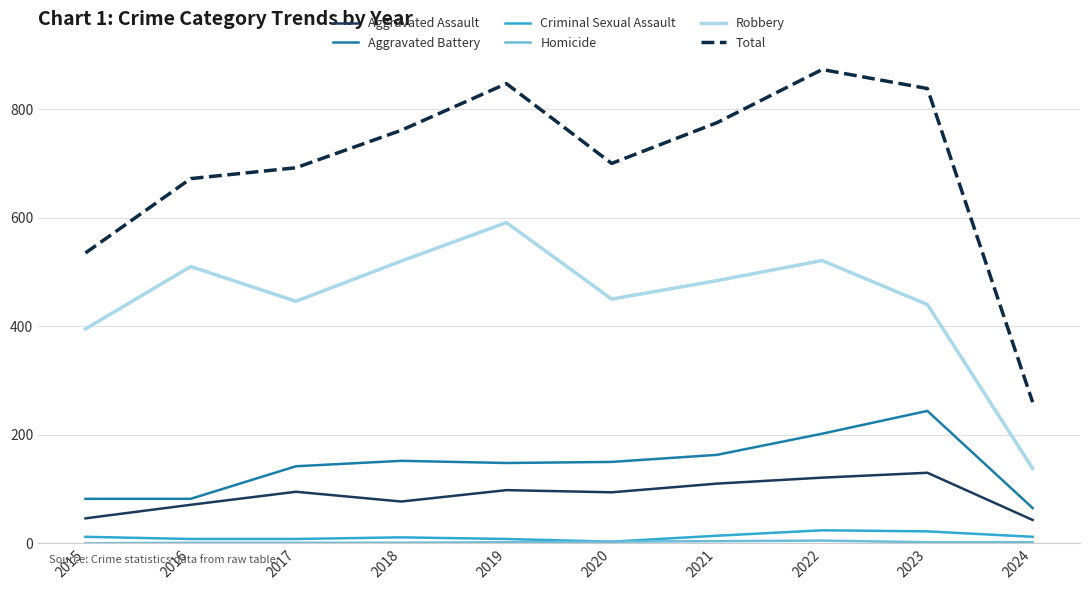

Between 2016 and 2022, which series saw the biggest shift?

Total